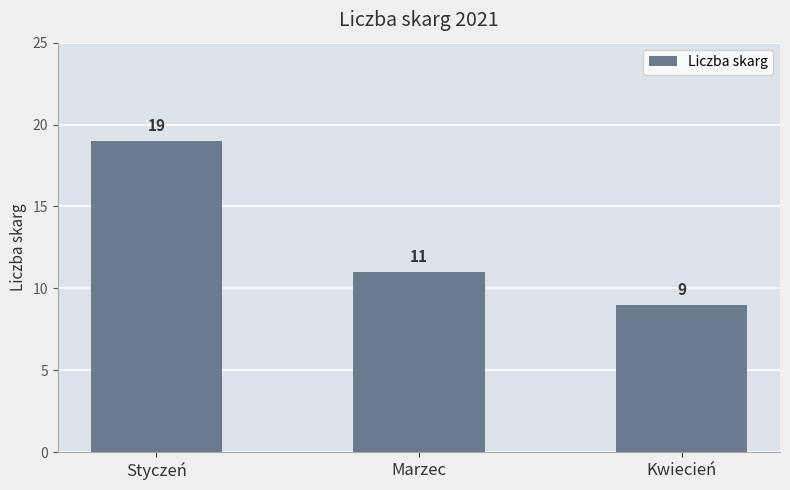

Reading right to left, what are all the values shown in this chart?

9	11	19